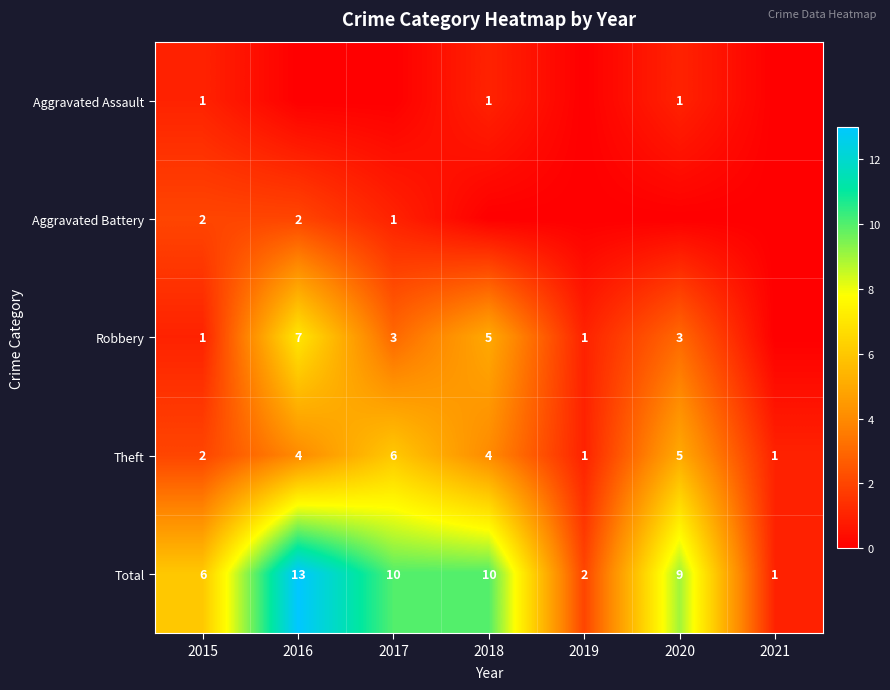

Where does the Total series first go above 9?

2016